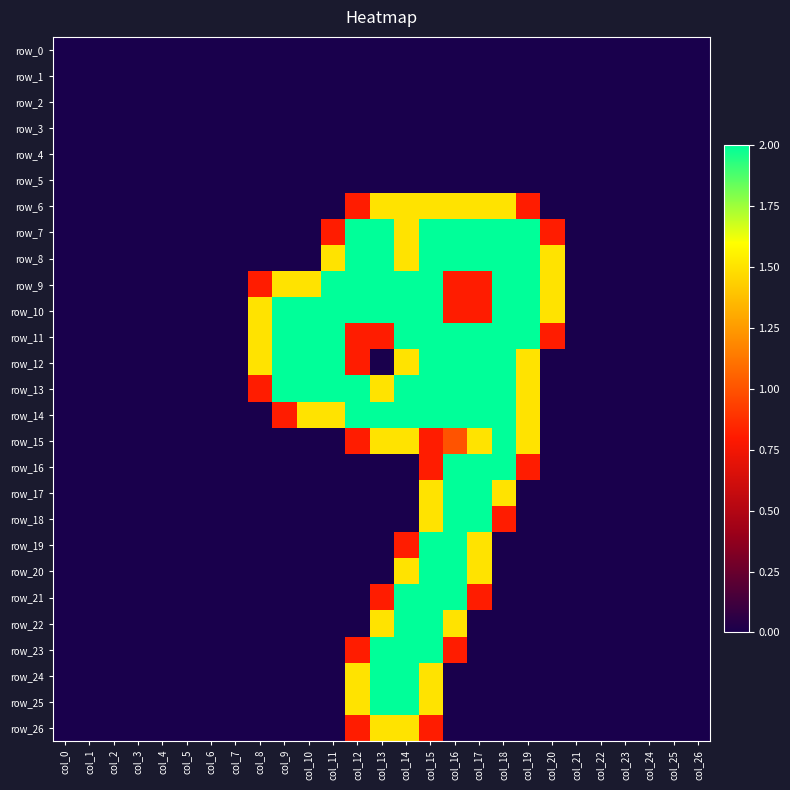

Is the value of row_5 at col_5 greater than the value of row_15 at col_11?

No